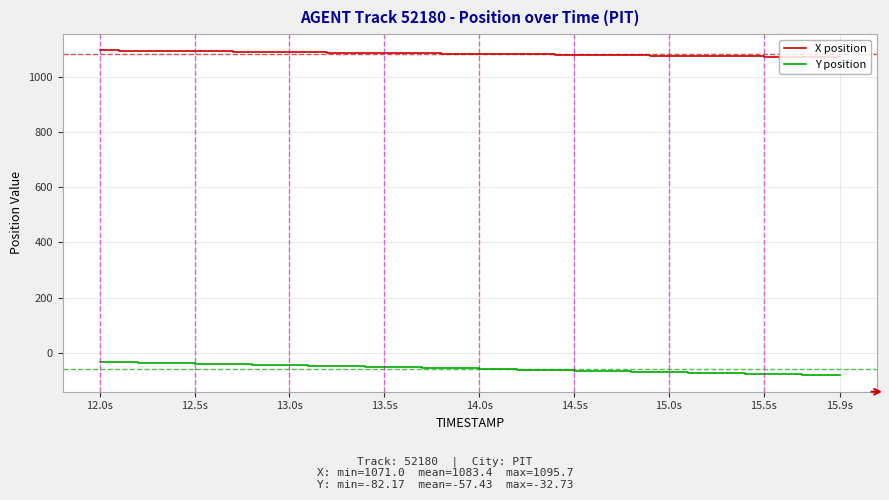

True or false: X position and Y position intersect in this chart.

False